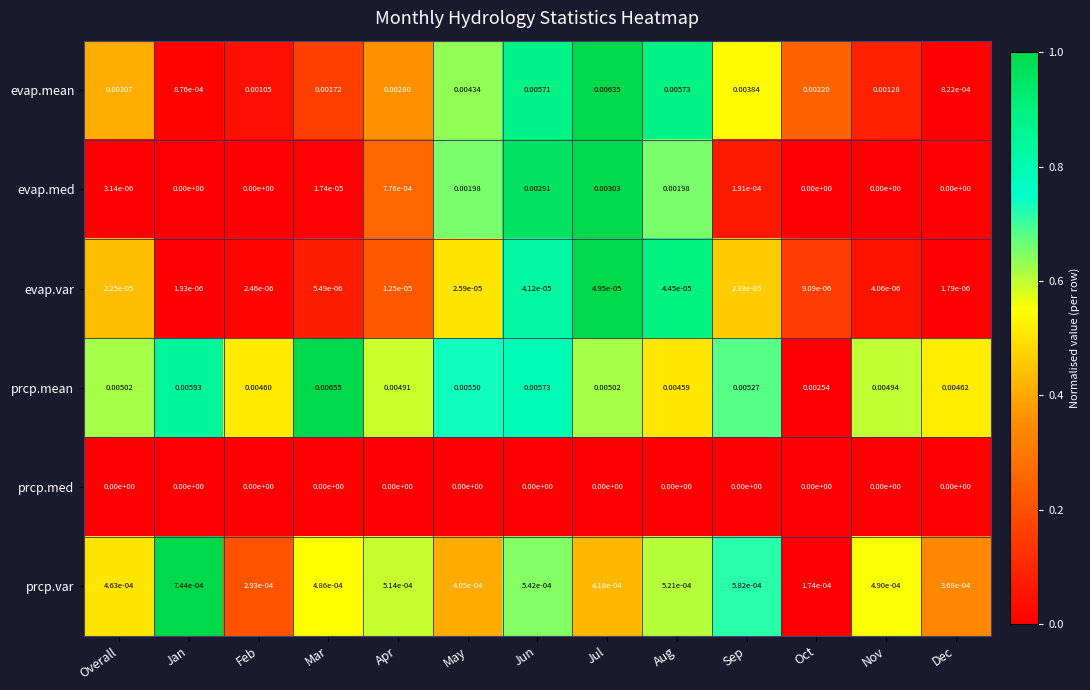

Rank the series by their maximum value, from lowest to highest.

prcp.med, evap.var, prcp.var, evap.med, evap.mean, prcp.mean